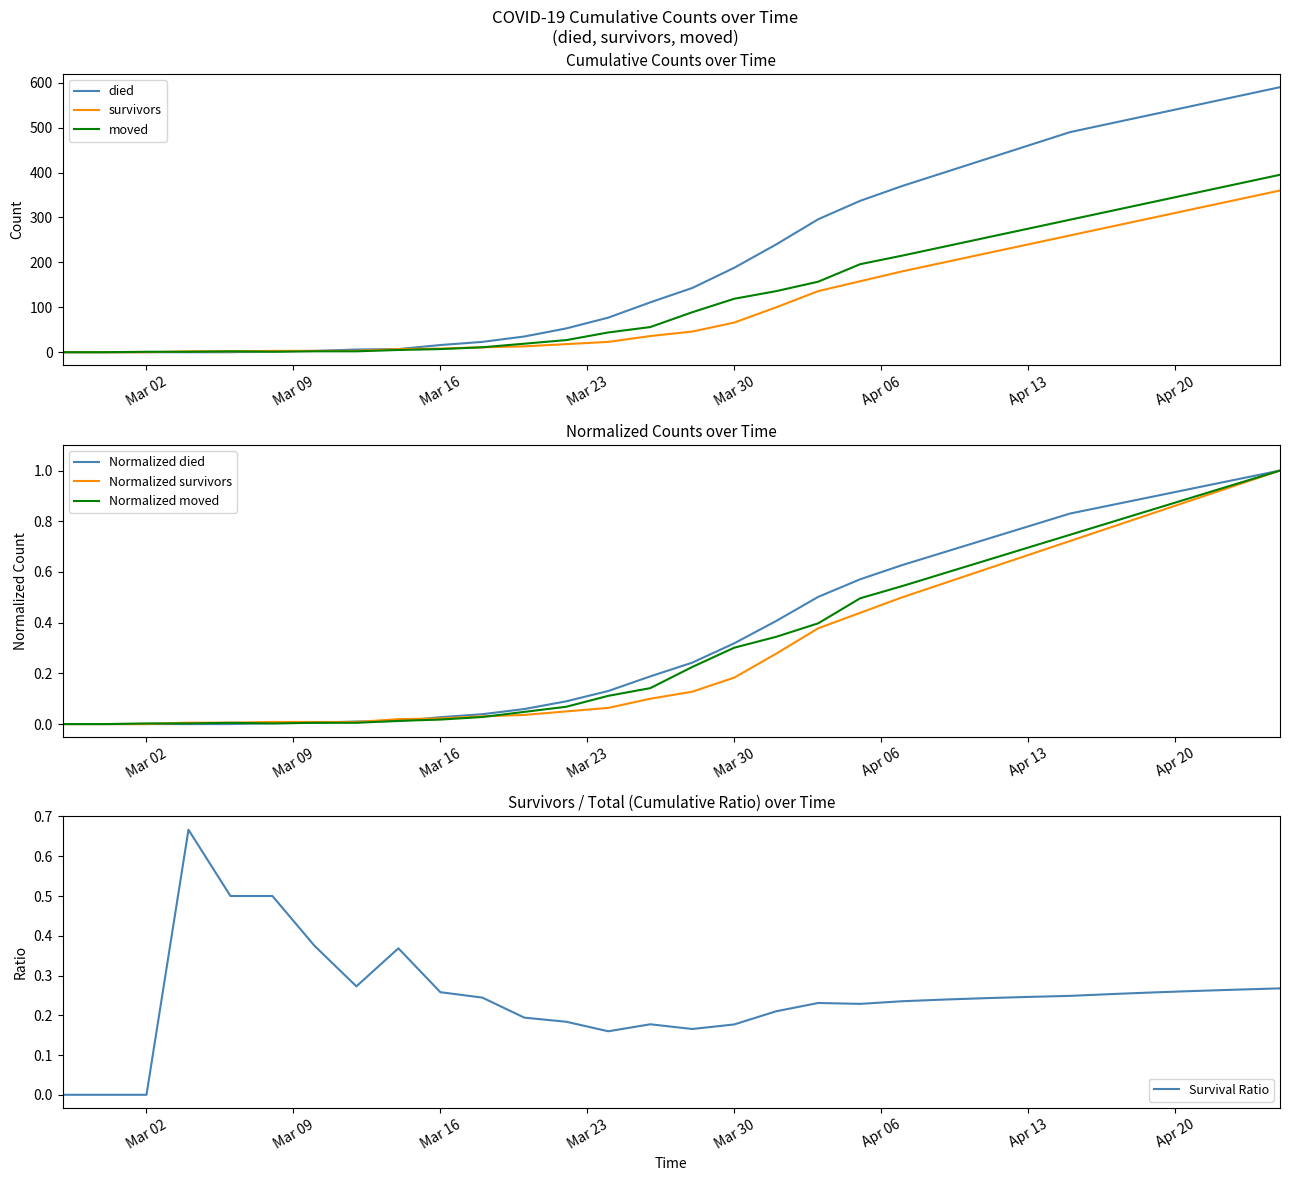

True or false: survivors and died cross at least once.

False